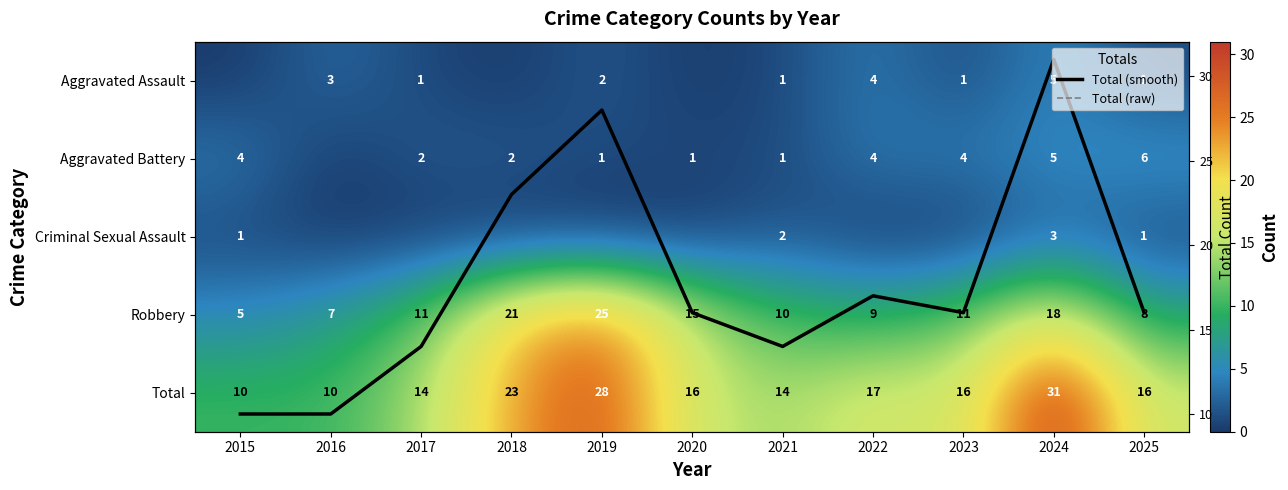

List the labels in order of Aggravated Battery value, smallest first.

2016, 2019, 2020, 2021, 2017, 2018, 2015, 2022, 2023, 2024, 2025